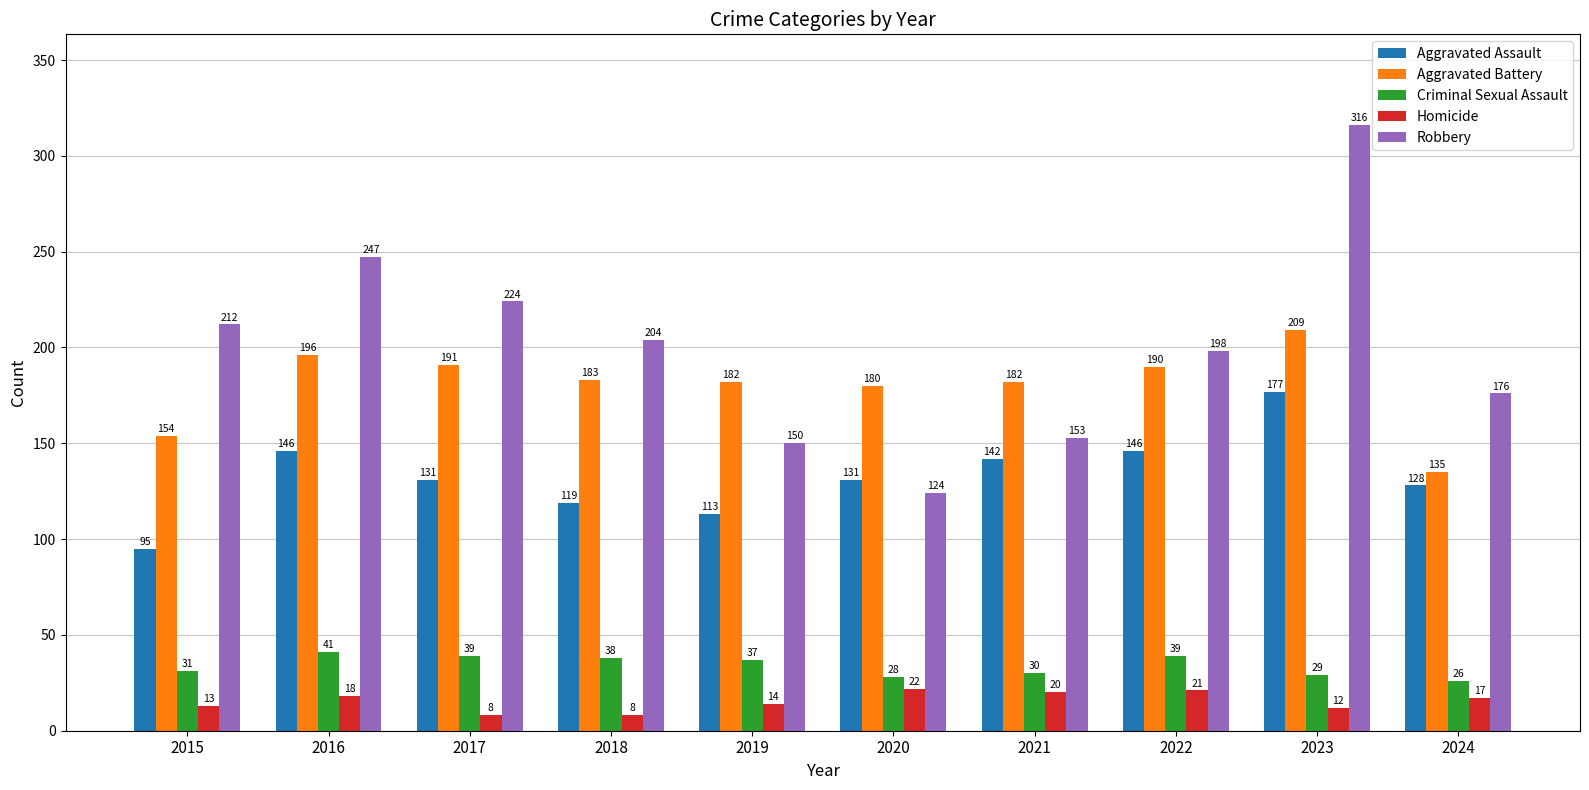

What is the smallest value displayed?

8